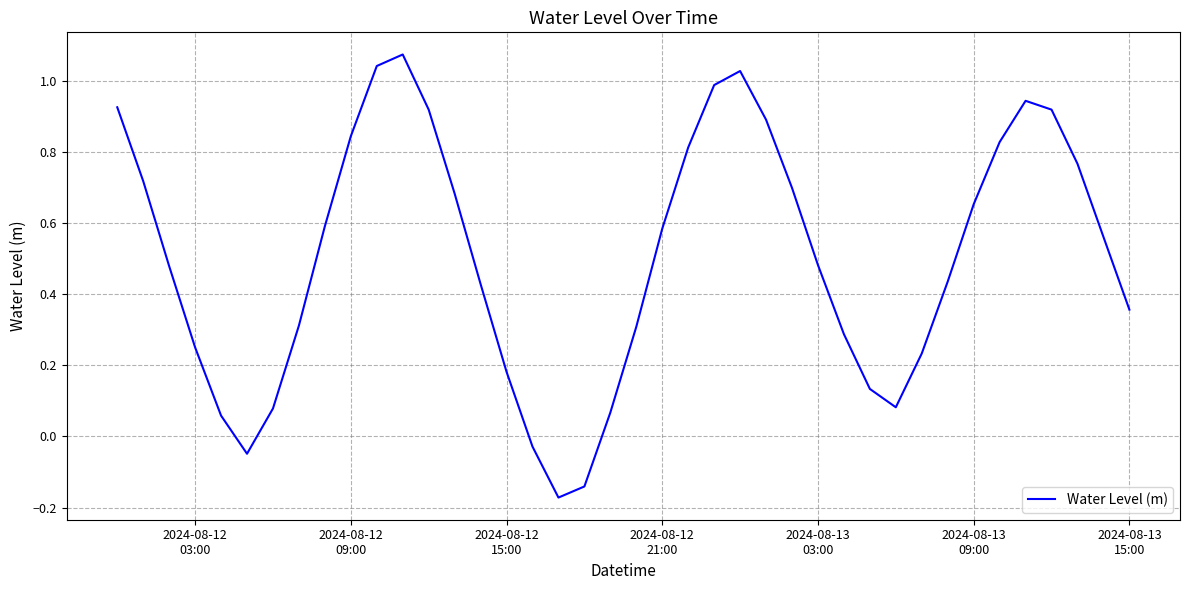

How many lines are shown in the chart?

1